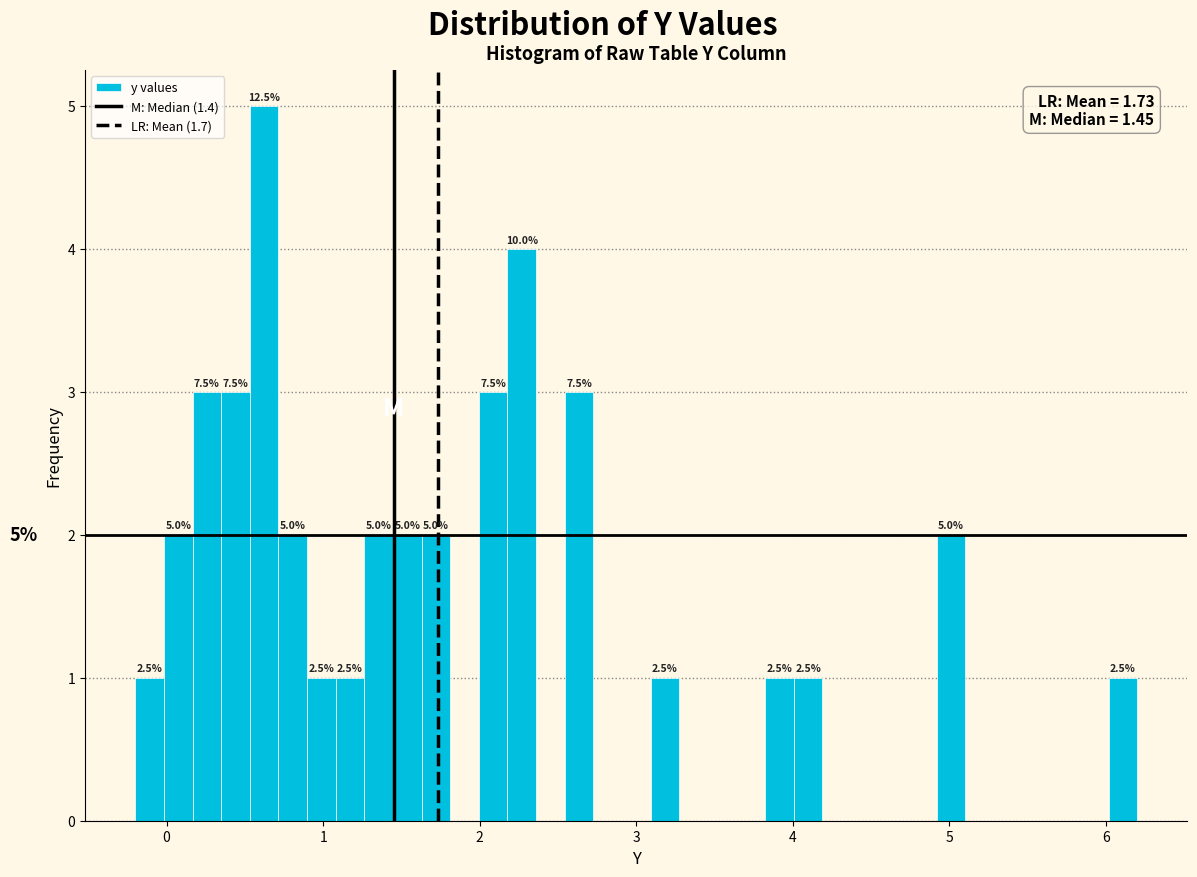

Around what value on the x-axis is the tallest bar? Give the approximate position of its centre, as read against the axis.

0.6